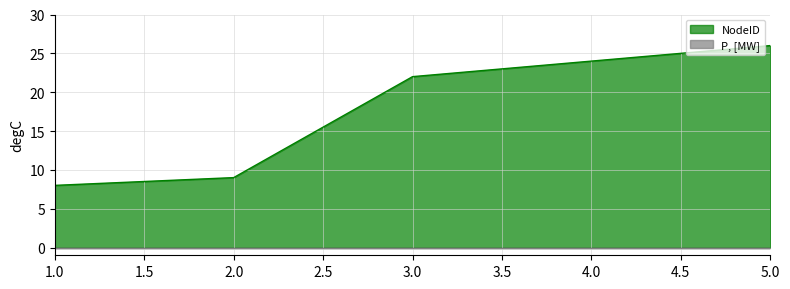

How many lines are shown in the chart?

2